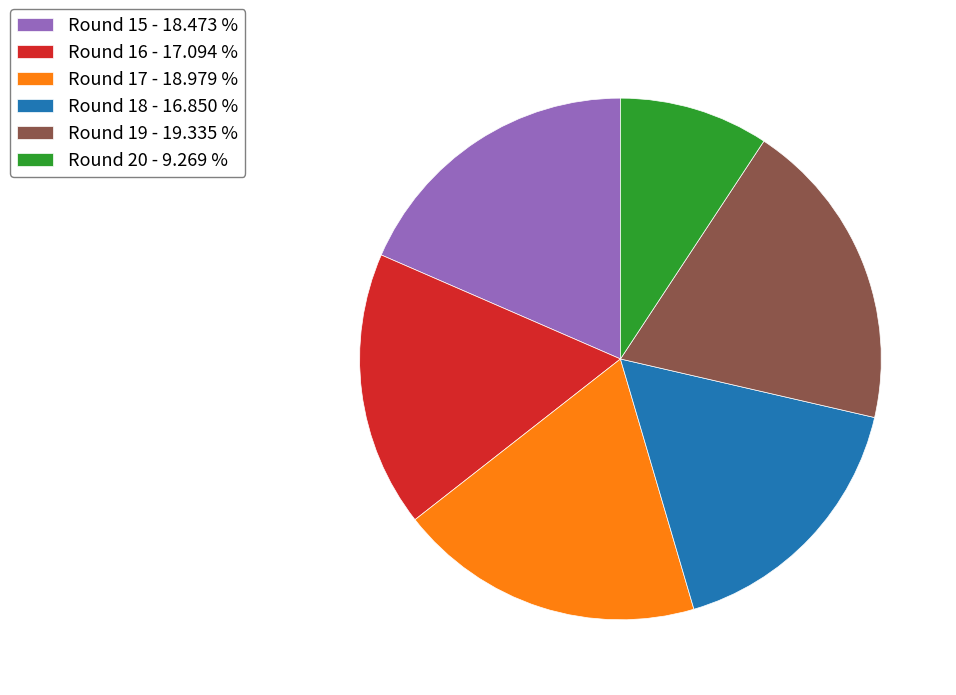

Does any single category account for the majority?

No